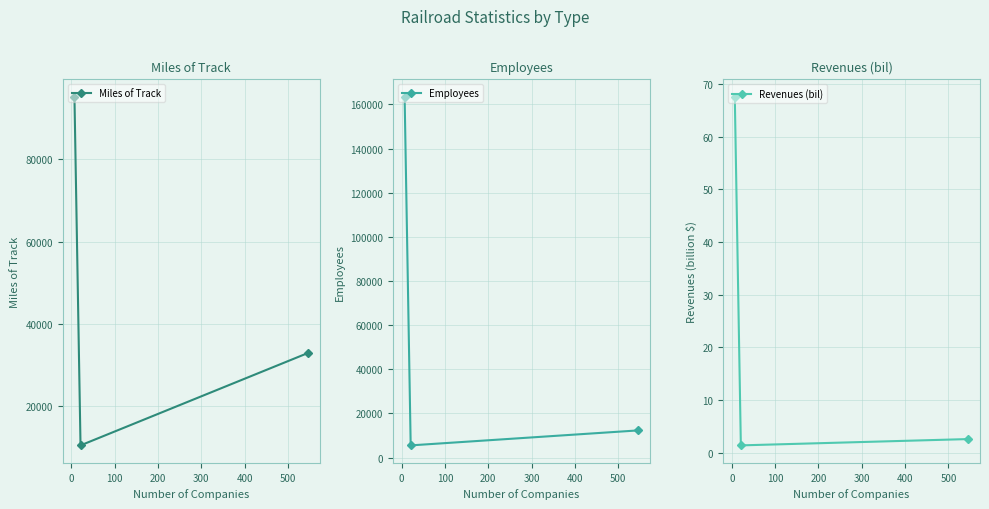

What is the minimum value for Miles of Track?

10355